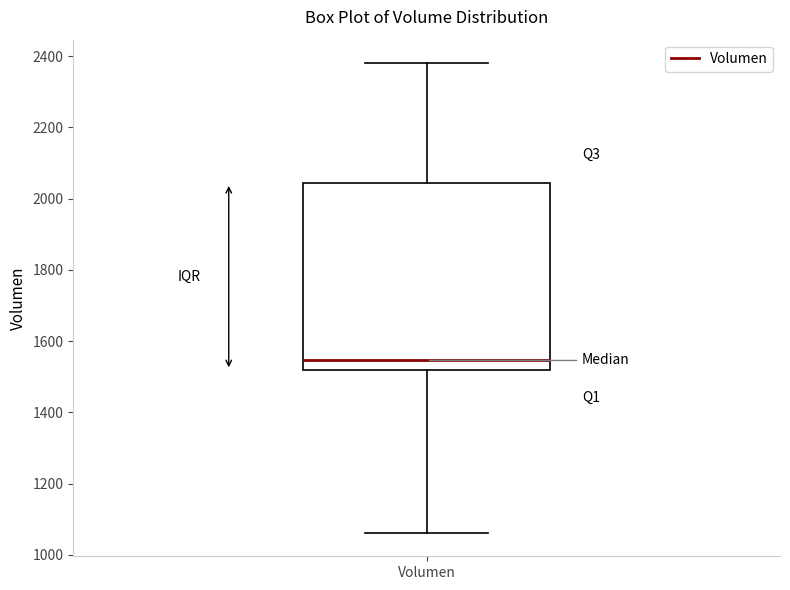

Read this box plot against the y-axis: the position of the median line, the range covered by the box, and the ends of both whiskers. The values are not printed on the chart, so give them approximately, as read against the axis.

median 1540, box 1520 to 2040, whiskers 1060 to 2380